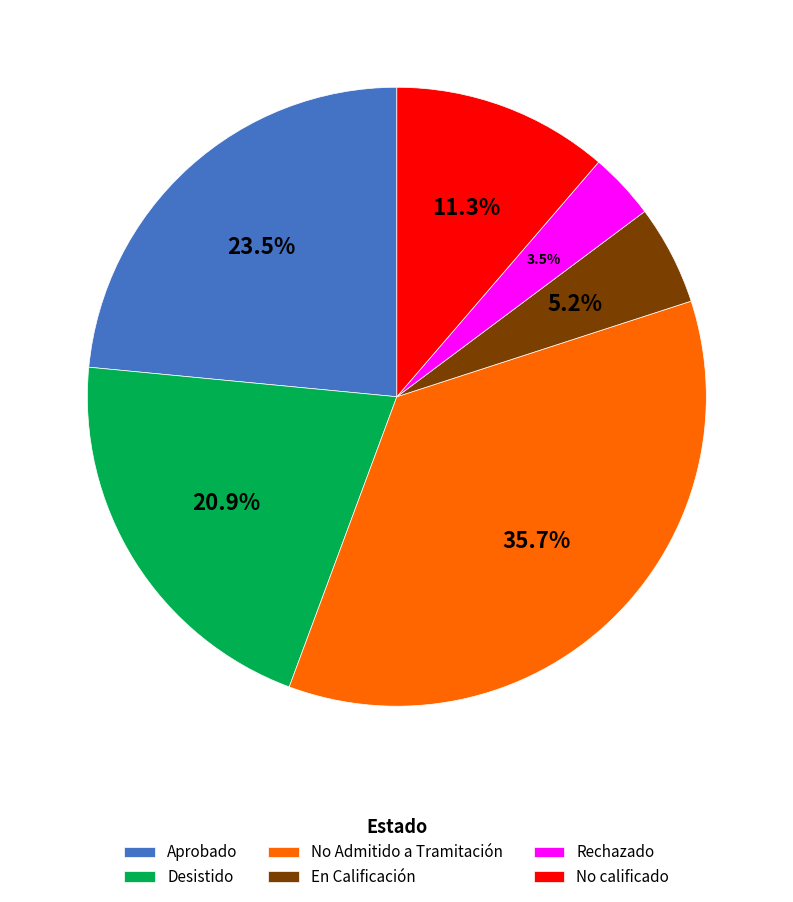

What is the ratio of the value at No calificado to the value at Desistido?

0.5